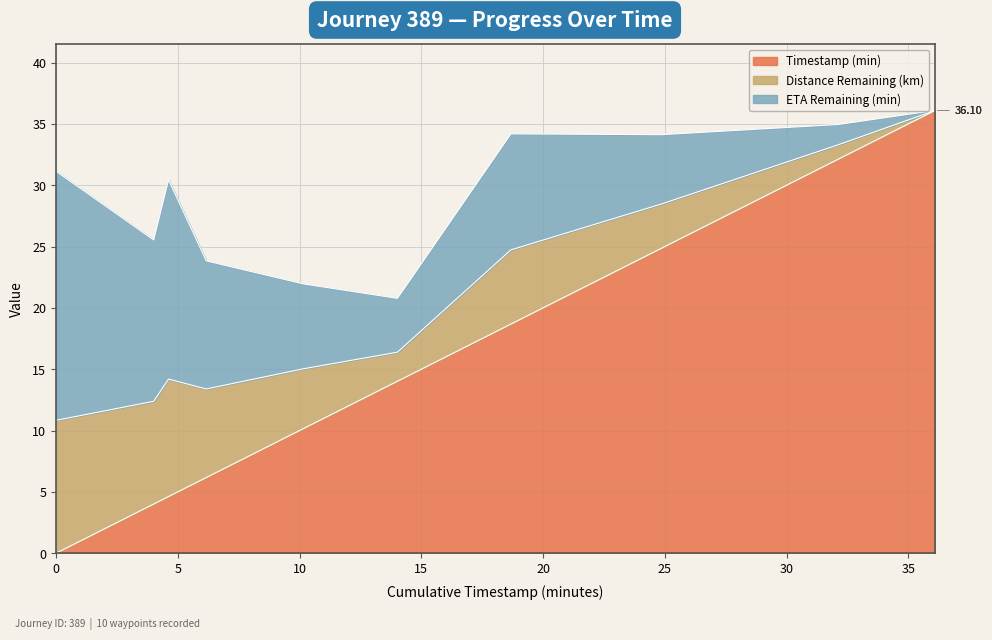

True or false: ETA Remaining (min) and Distance Remaining (km) cross at least once.

False